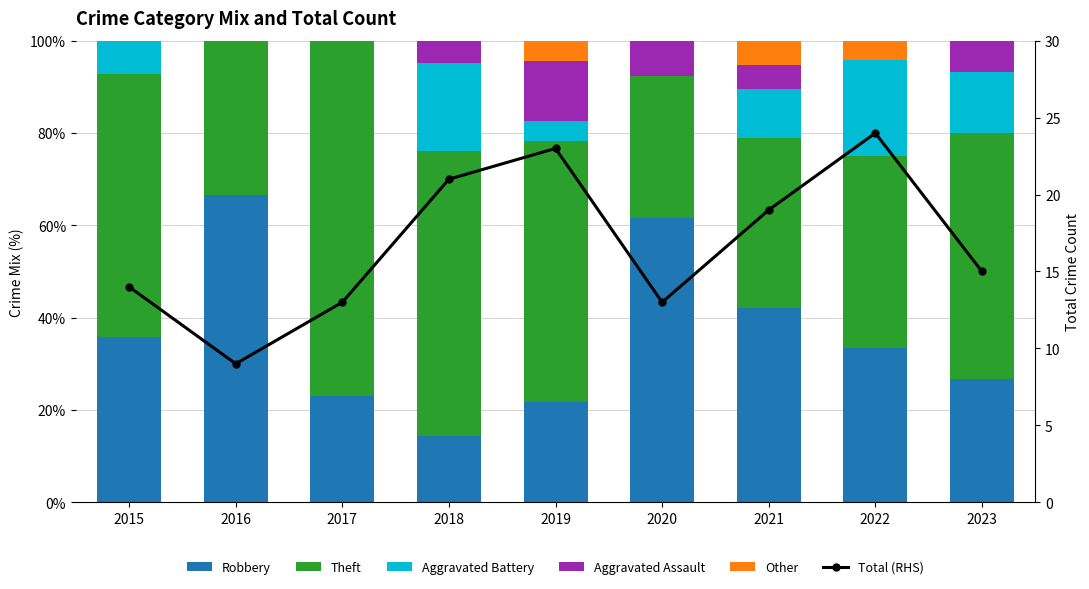

What are all the series names shown in the legend?

Robbery, Theft, Aggravated Battery, Aggravated Assault, Other, Total (RHS)